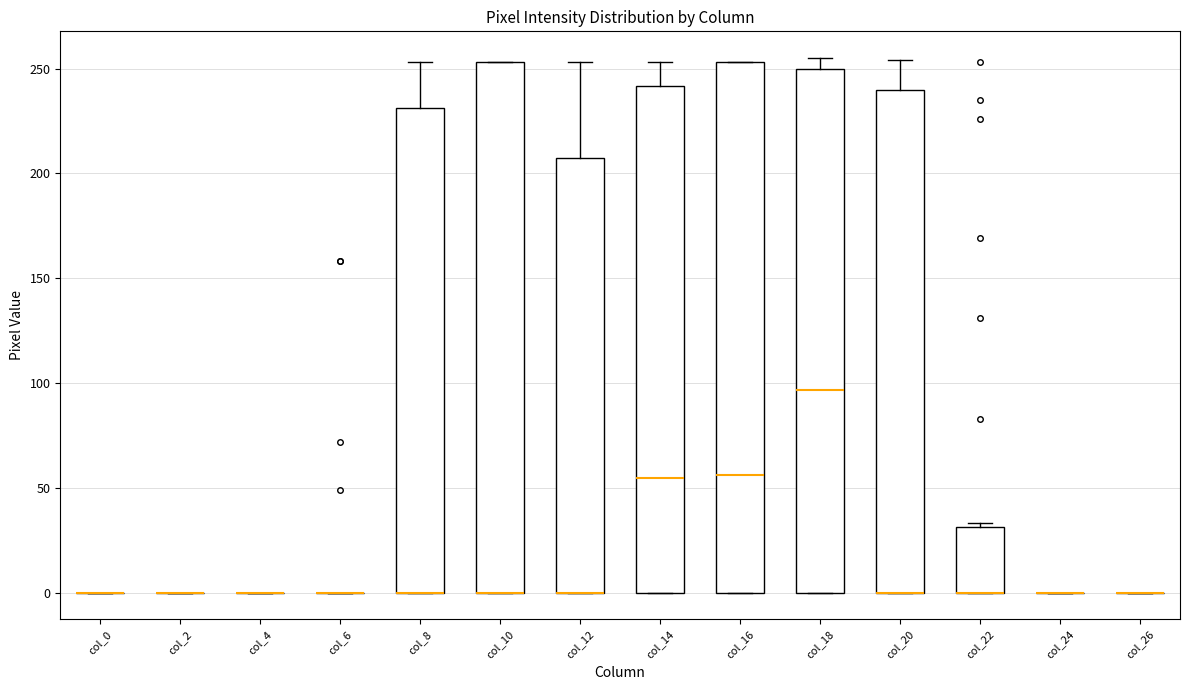

Reading left to right, read every box against the y-axis: the position of its median line, the range the box covers, and the ends of its whiskers. The values are not printed on the chart, so give them approximately, as read against the axis.

col_0: box collapsed to a line at 0, whiskers 0 to 0
col_2: box collapsed to a line at 0, whiskers 0 to 0
col_4: box collapsed to a line at 0, whiskers 0 to 0
col_6: box collapsed to a line at 0, whiskers 0 to 0
col_8: median 0 (drawn on the box's lower edge), box 0 to 230, whiskers 0 to 255
col_10: median 0 (drawn on the box's lower edge), box 0 to 255, whiskers 0 to 255
col_12: median 0 (drawn on the box's lower edge), box 0 to 205, whiskers 0 to 255
col_14: median 55, box 0 to 240, whiskers 0 to 255
col_16: median 55, box 0 to 255, whiskers 0 to 255
col_18: median 95, box 0 to 250, whiskers 0 to 255
col_20: median 0 (drawn on the box's lower edge), box 0 to 240, whiskers 0 to 255
col_22: median 0 (drawn on the box's lower edge), box 0 to 30, whiskers 0 to 35
col_24: box collapsed to a line at 0, whiskers 0 to 0
col_26: box collapsed to a line at 0, whiskers 0 to 0